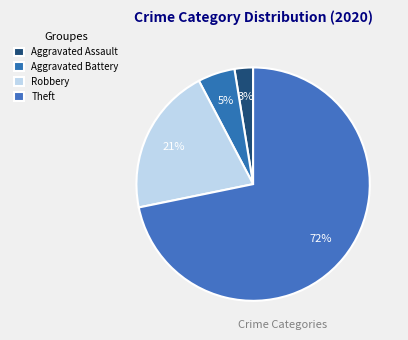

How many segments does this pie chart have?

4